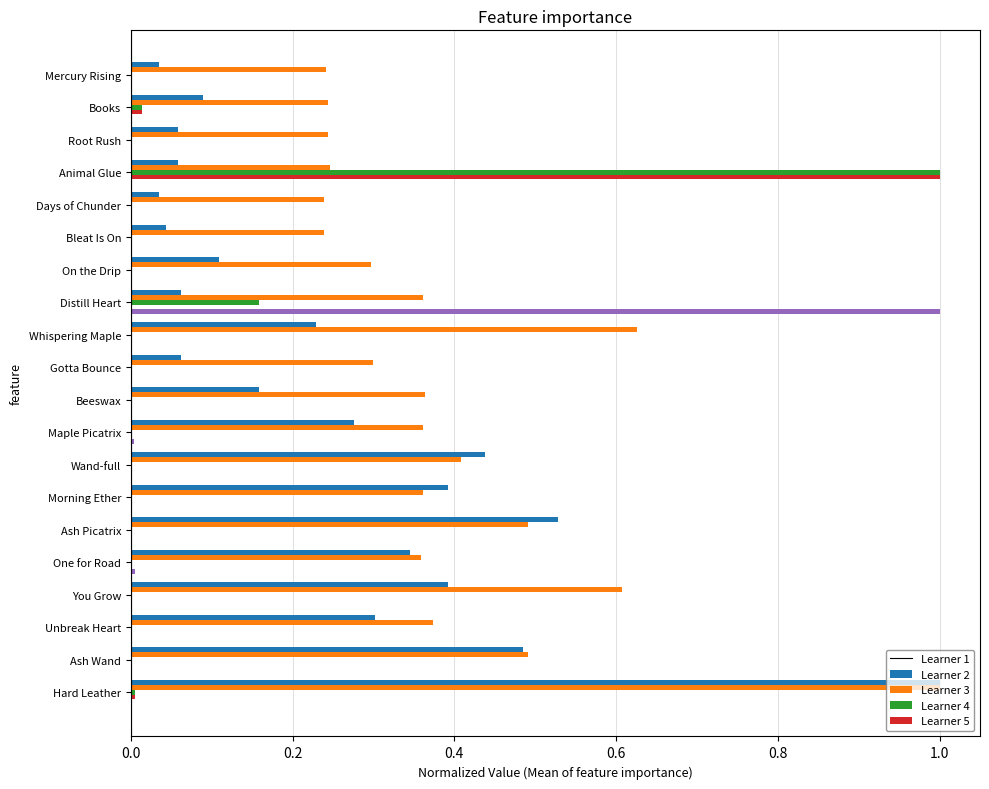

At which category is the sum across all series the highest?

Animal Glue